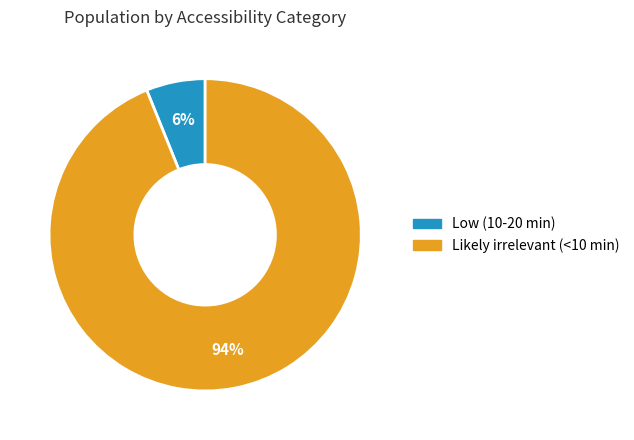

Which category has the smallest portion of the pie?

Low (10-20 min)